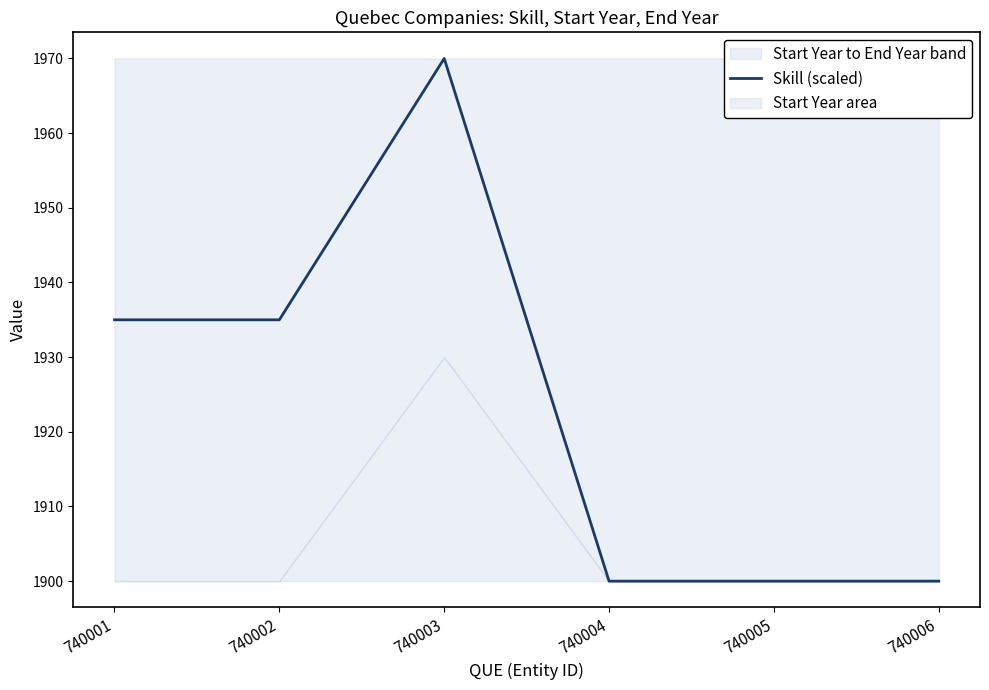

Where does the data first go above 1935?

740003